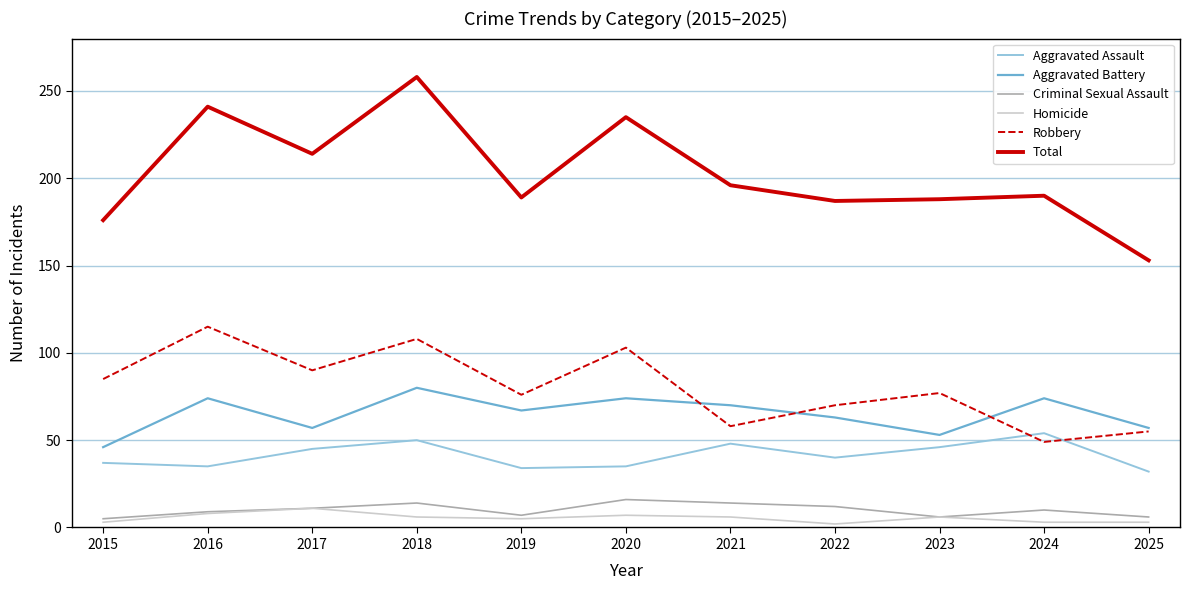

At which category is the sum across all series the highest?

2018